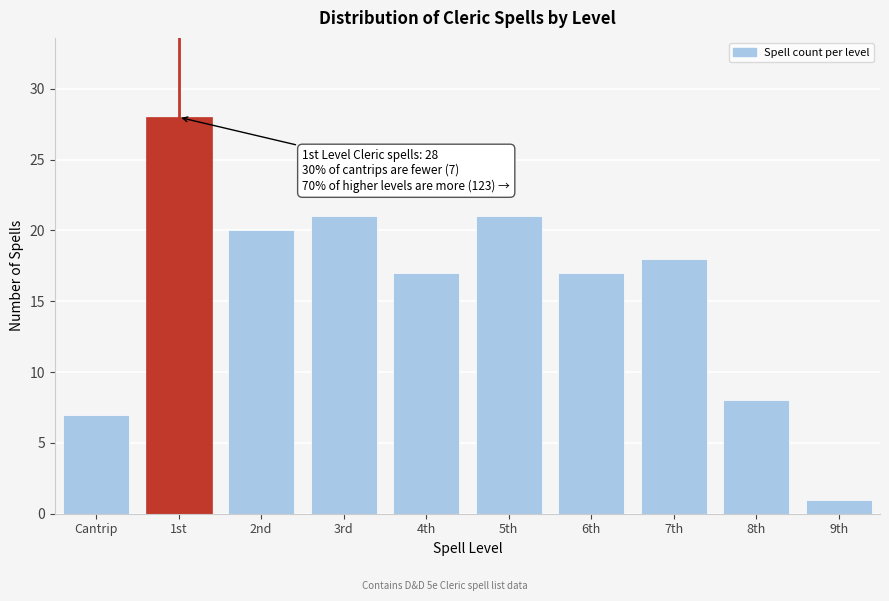

Reading left to right, list all the values displayed in this chart.

7	28	20	21	17	21	17	18	8	1